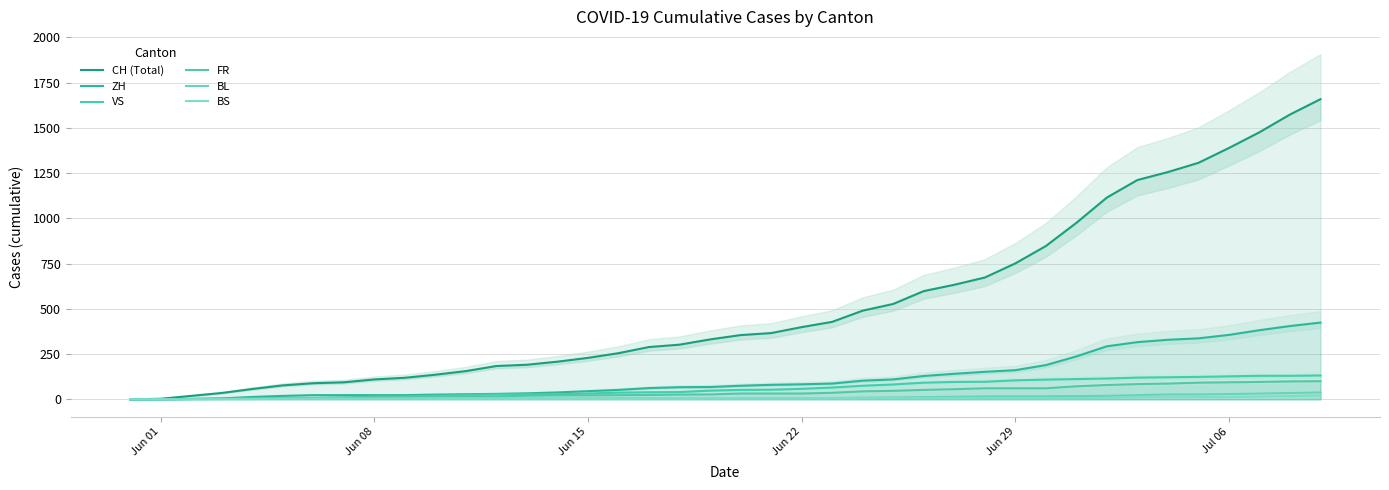

What is the sum of all FR values?

1587